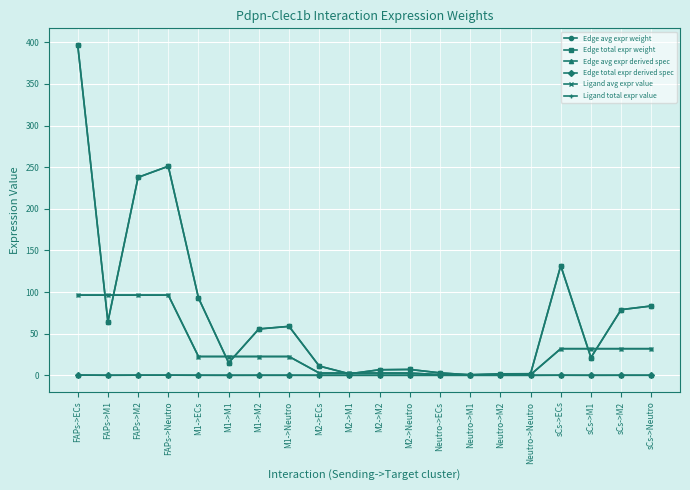

Does the chart have visible grid lines?

Yes